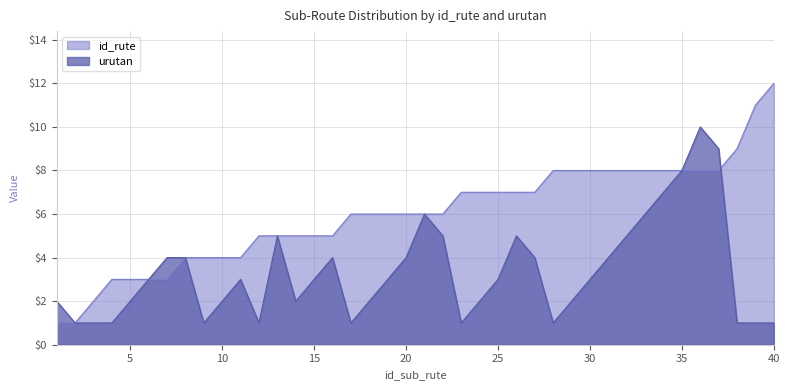

Which has a higher value, 23 or 38?

38